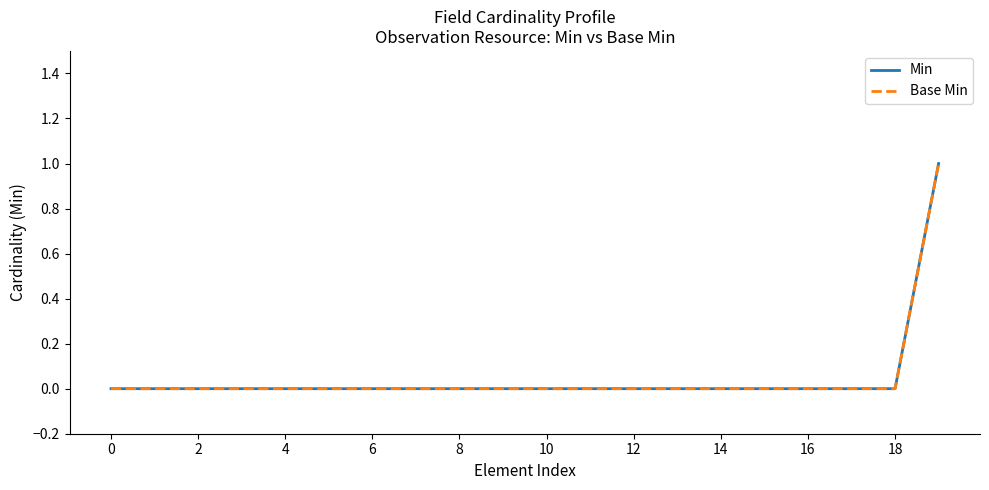

True or false: Base Min and Min cross at least once.

False